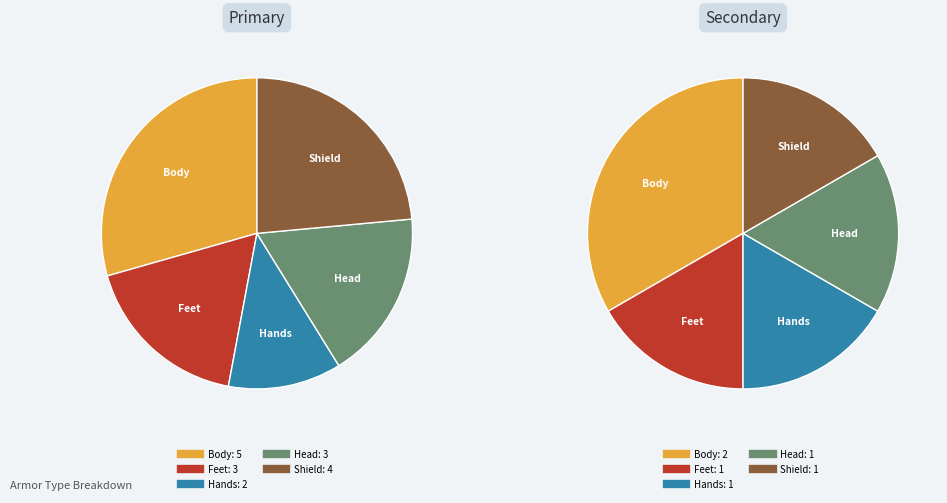

Which has a higher value, Body or Shield?

Body